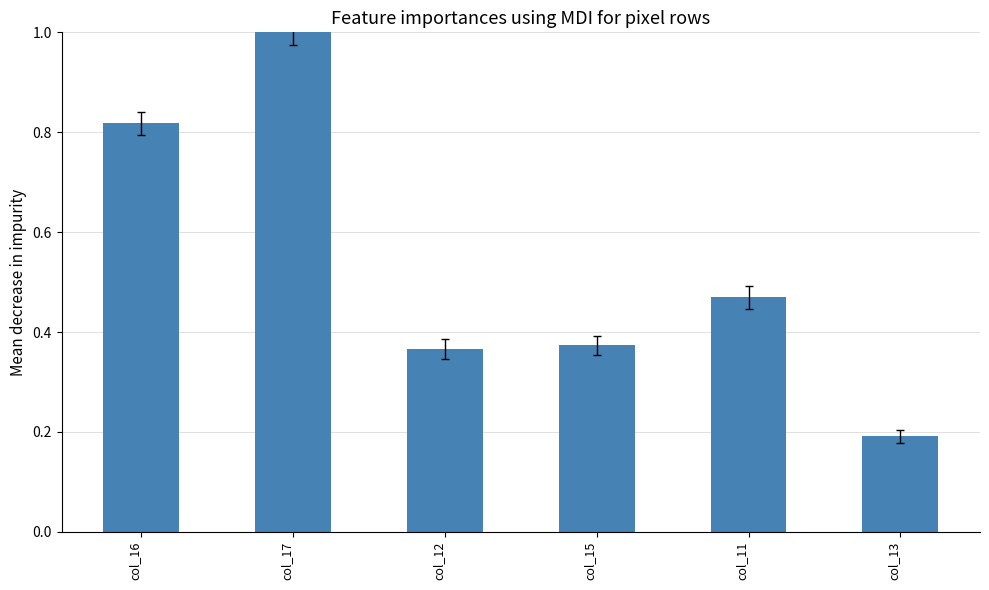

Where is the data nearest to the value 0?

col_13